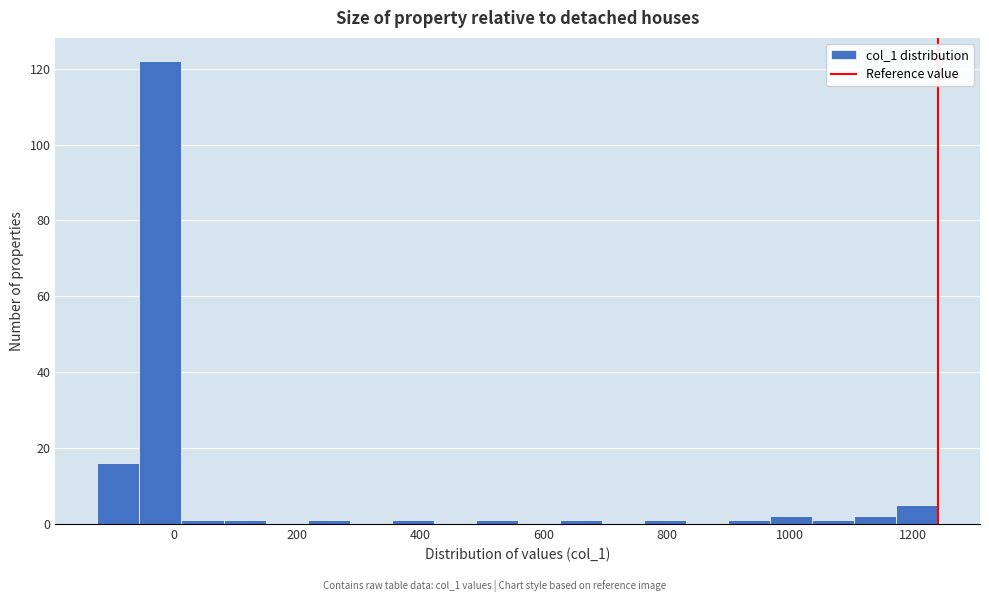

Around what value on the x-axis is the tallest bar? Give the approximate position of its centre, as read against the axis.

-20